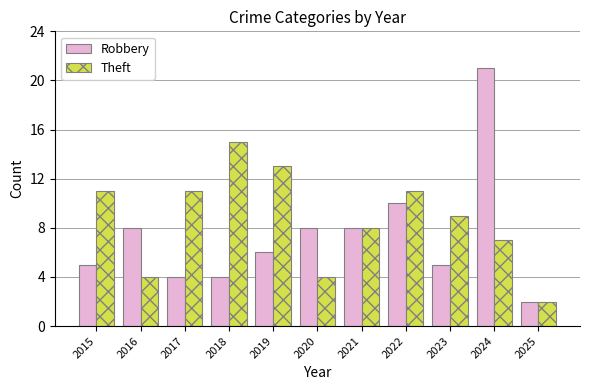

What is the total value across all series at 2016?

12